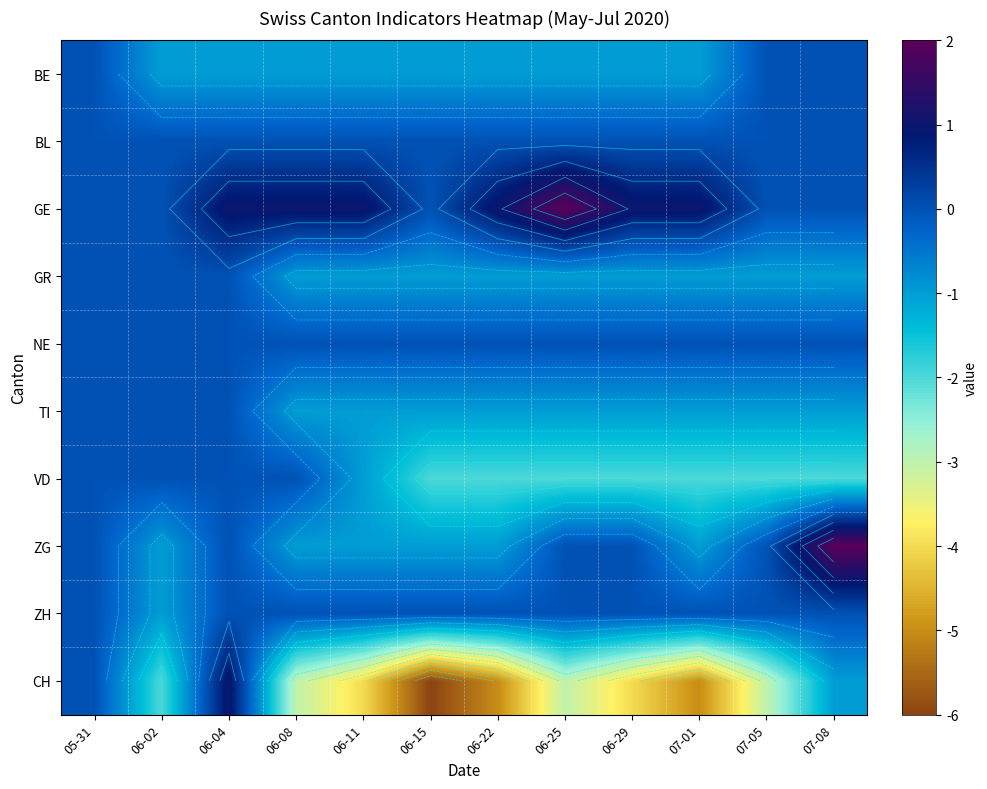

What is the difference between the maximum and minimum values in the BE series?

1